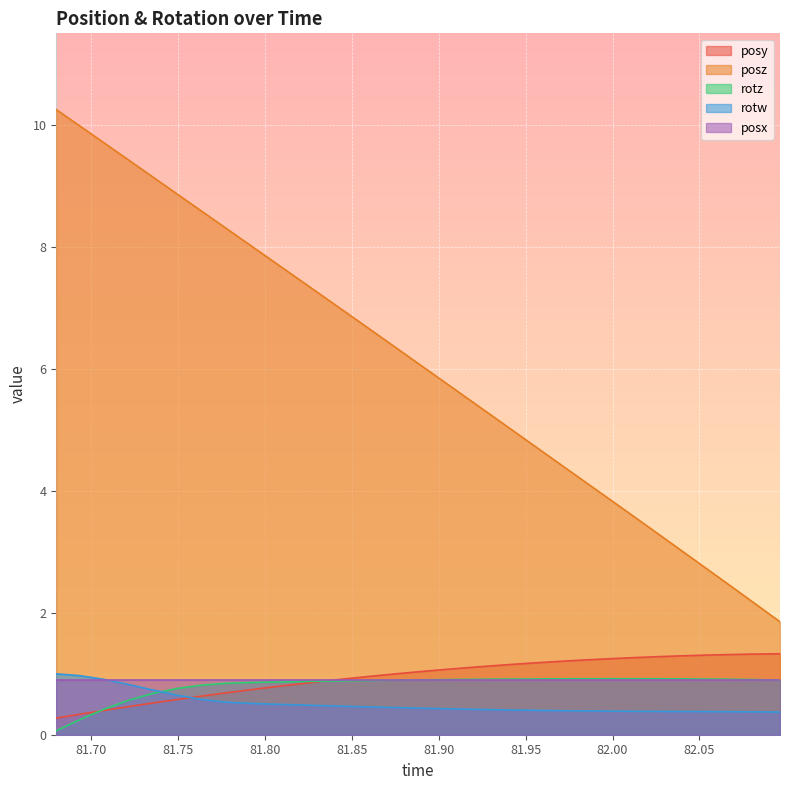

Which series has the largest total across all categories?

posz